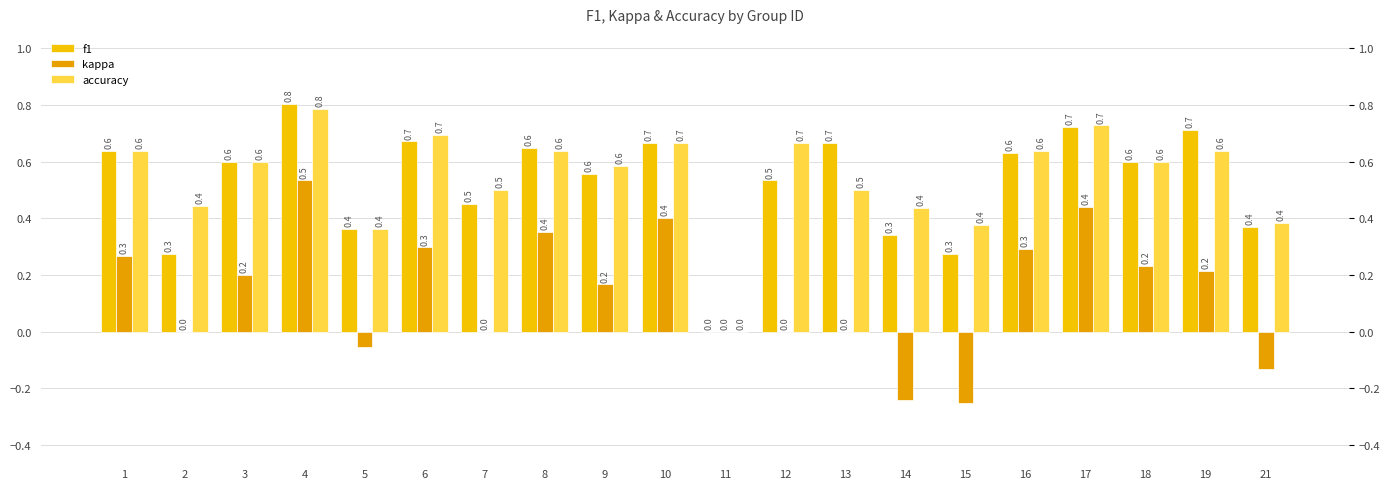

How many values in the kappa series exceed 0?

11